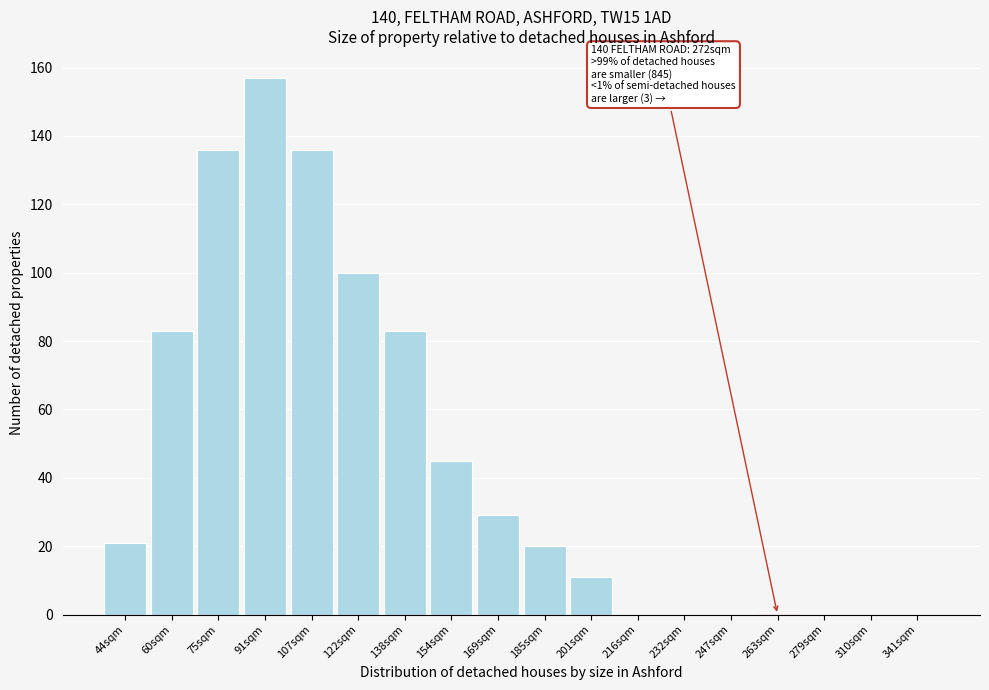

Reading right to left, transcribe all the data shown in this chart.

341sqm=0	310sqm=0	279sqm=0	263sqm=0	247sqm=0	232sqm=0	216sqm=0	201sqm=11	185sqm=20	169sqm=29	154sqm=45	138sqm=83	122sqm=100	107sqm=136	91sqm=157	75sqm=136	60sqm=83	44sqm=21